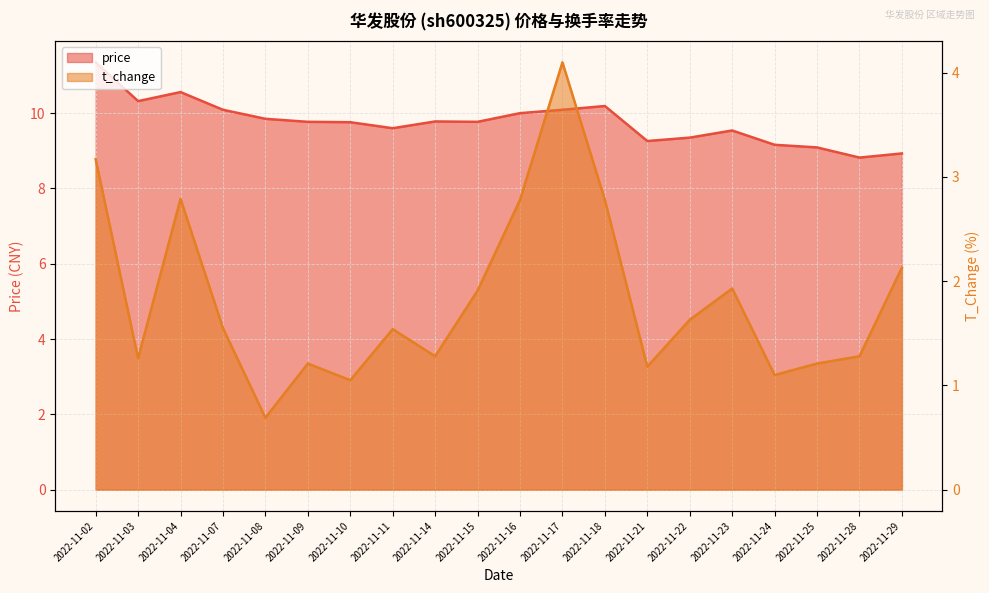

Which has a higher value, 2022-11-07 or 2022-11-09?

2022-11-07